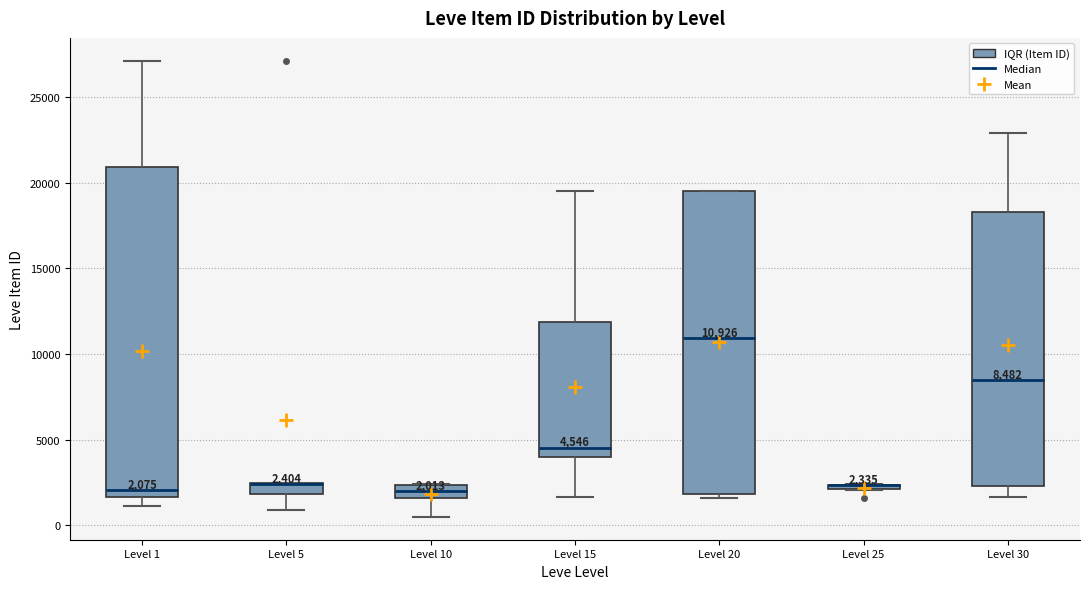

Comparing the boxes themselves (not the whiskers), which one is the tallest?

Level 1